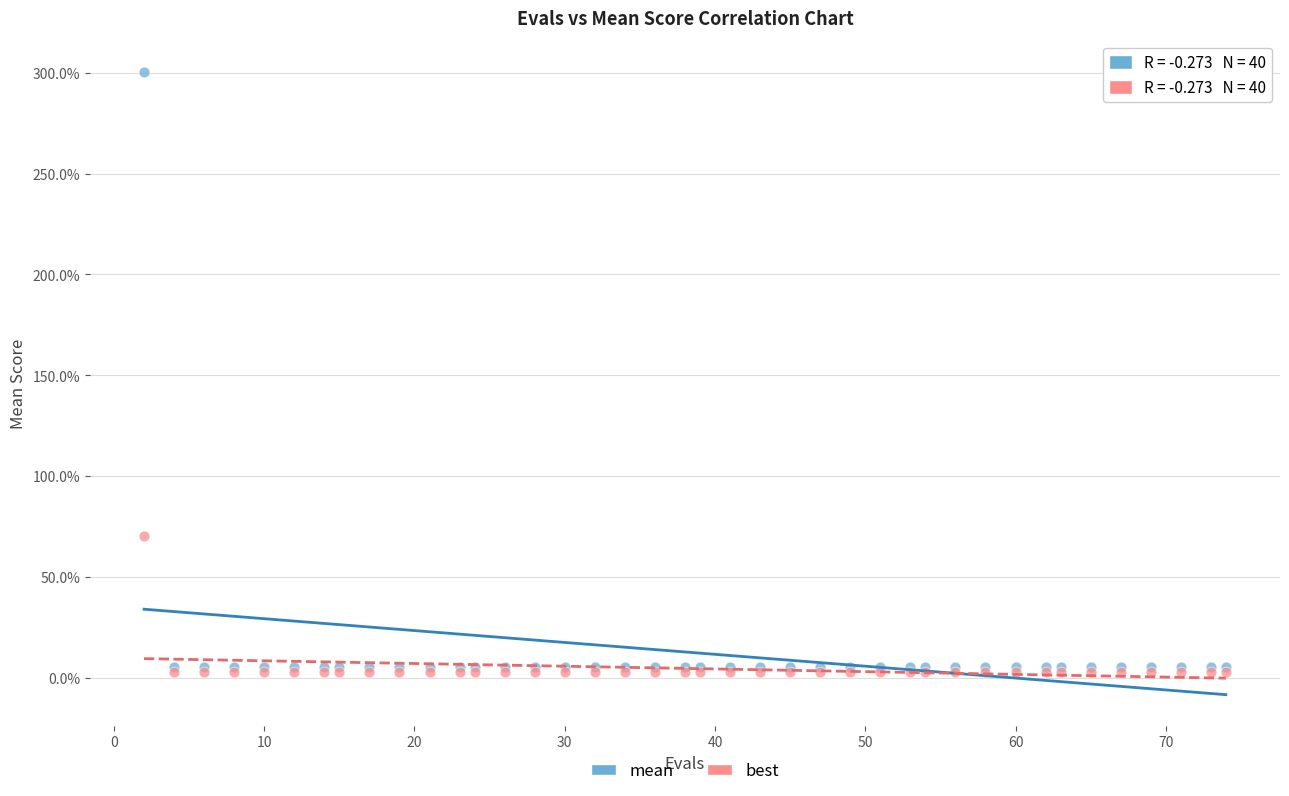

What are all the series names shown in the legend?

mean, best